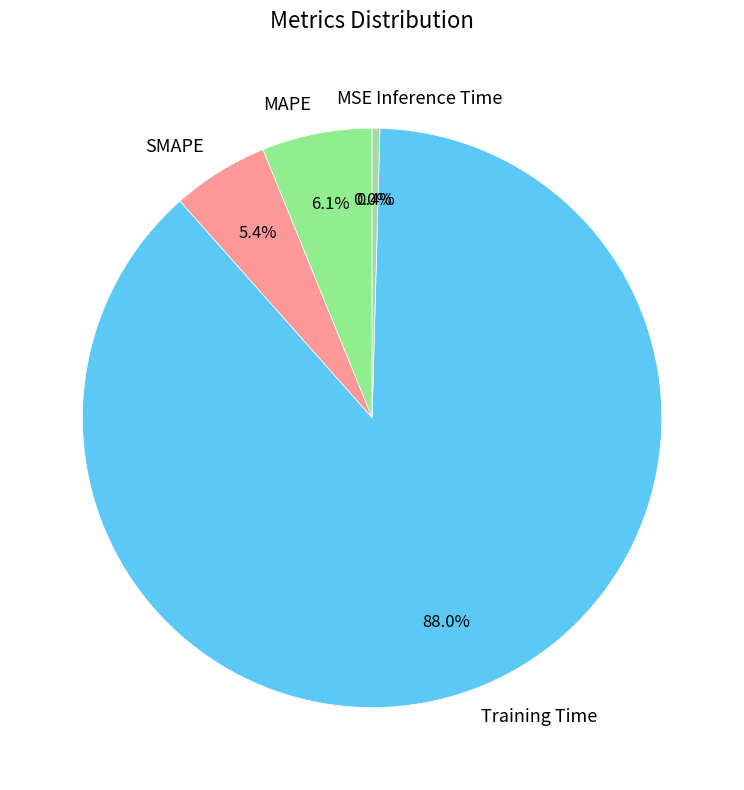

Which slice represents more than half of the pie?

Training Time